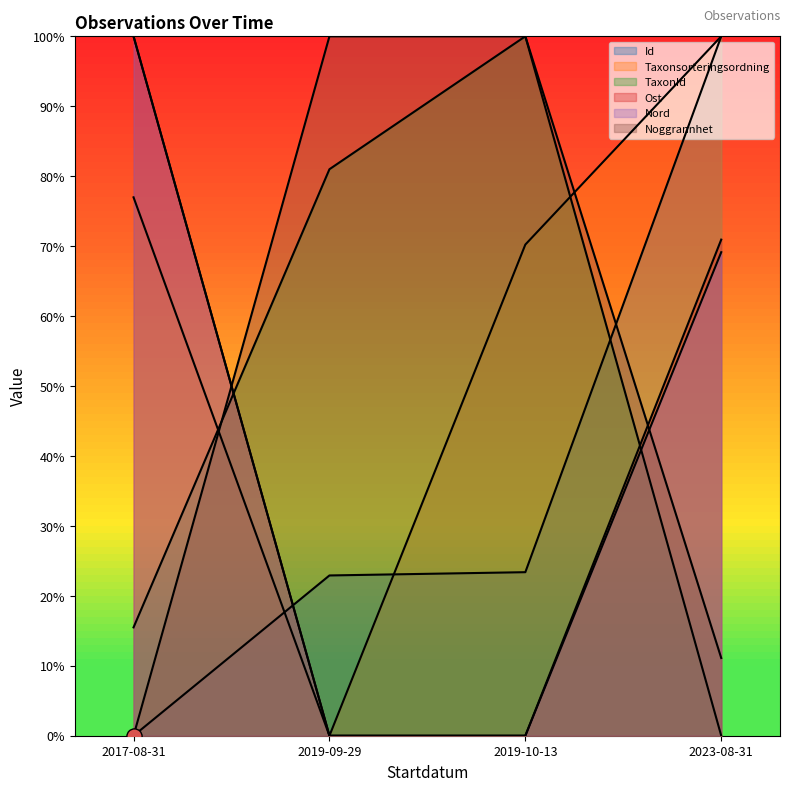

Is the value of Noggrannhet at 2017-08-31 greater than the value of Ost at 2023-08-31?

No